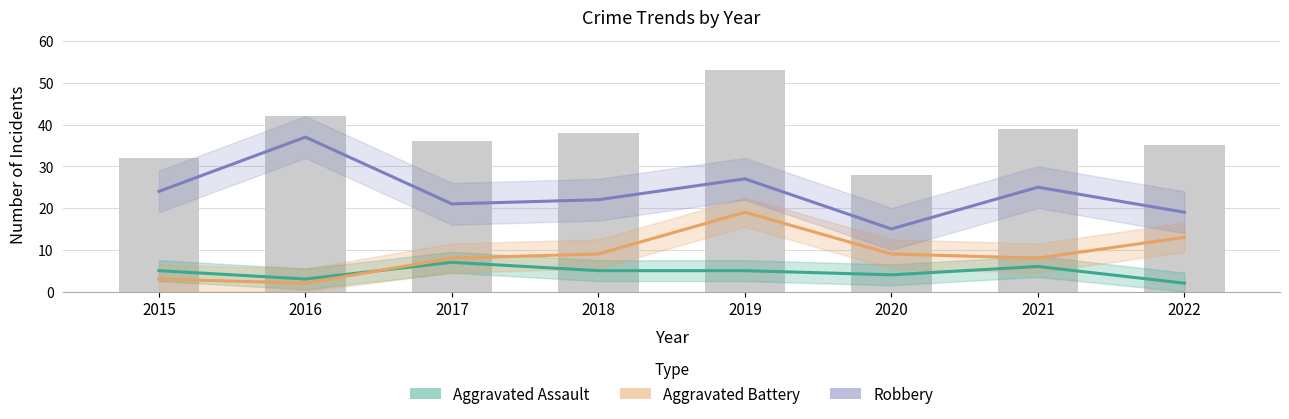

Reading left to right, transcribe all the data shown in this chart.

Aggravated Assault: 5	3	7	5	5	4	6	2
Aggravated Battery: 3	2	8	9	19	9	8	13
Robbery: 24	37	21	22	27	15	25	19